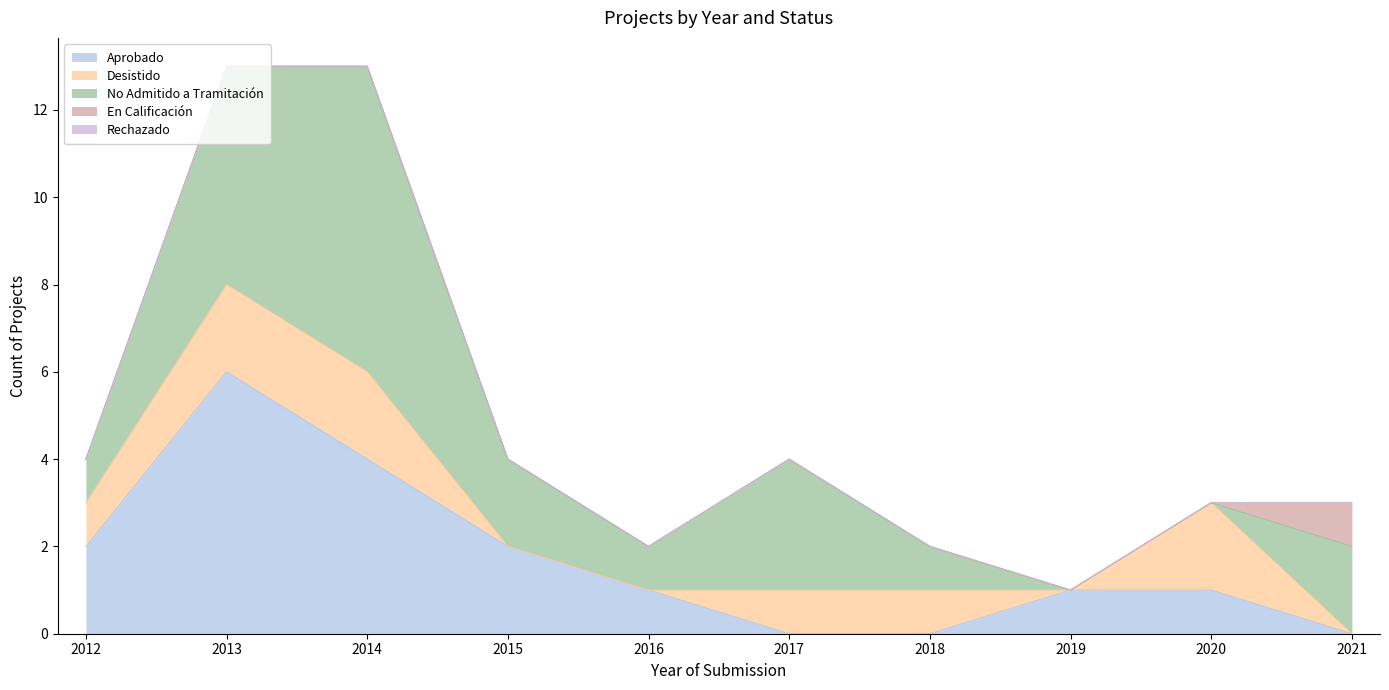

What is the sum of all Desistido values?

9